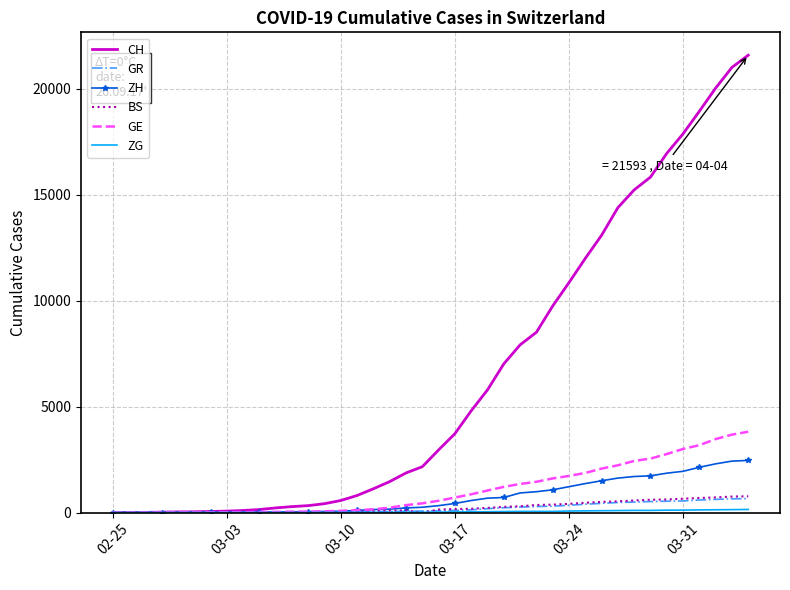

Which series has the largest range (max minus min)?

CH